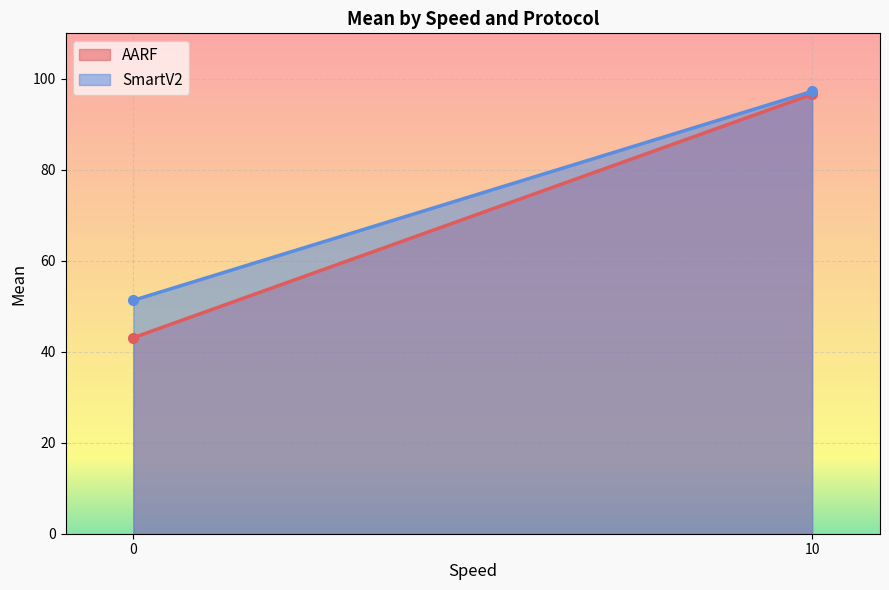

The value of AARF at 10 is 96.6. True or false?

True